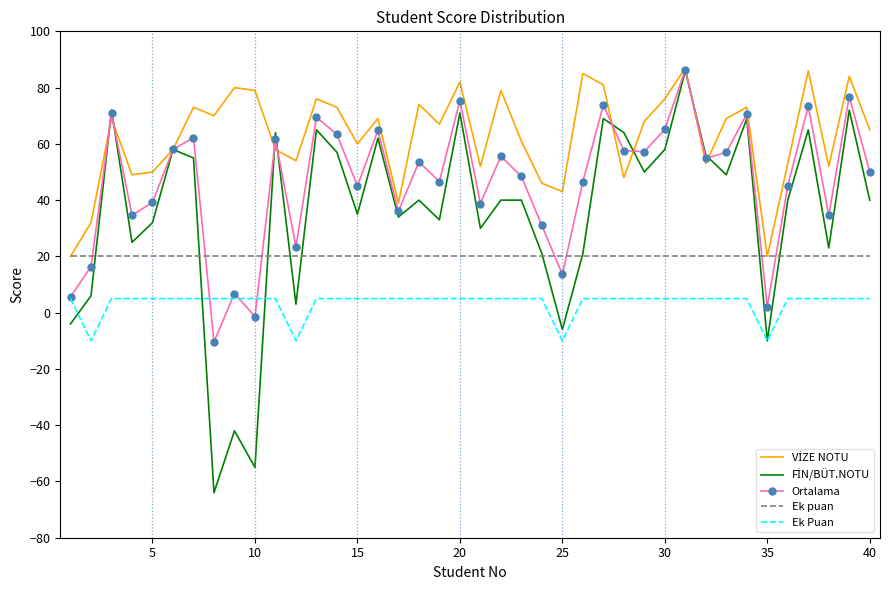

Count the number of categories in the chart.

40